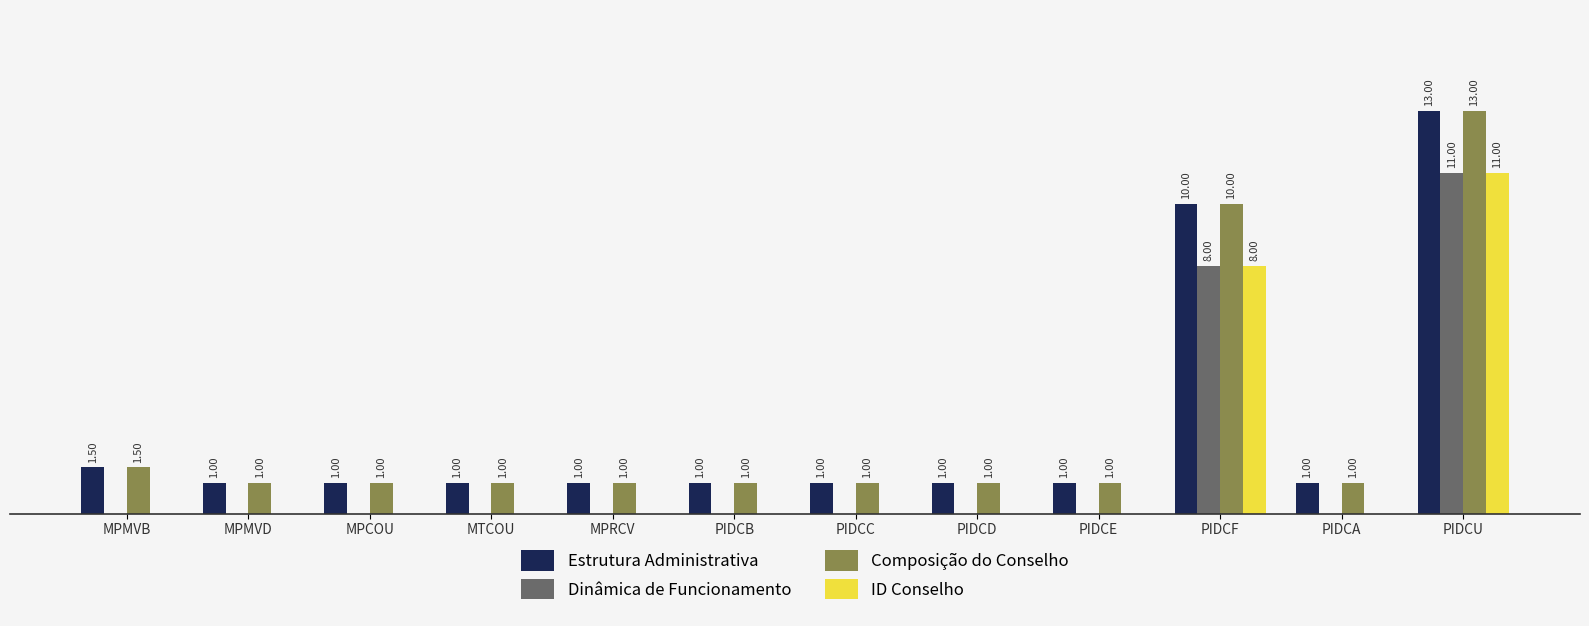

Which category has the highest value in the ID Conselho series?

PIDCU